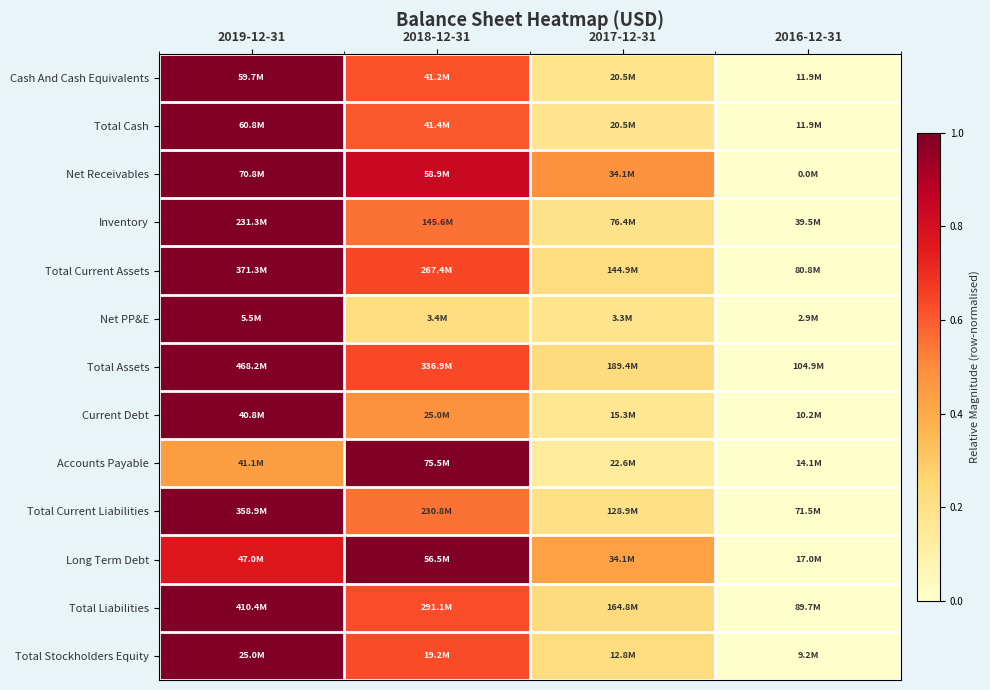

How many distinct data groups are displayed?

13